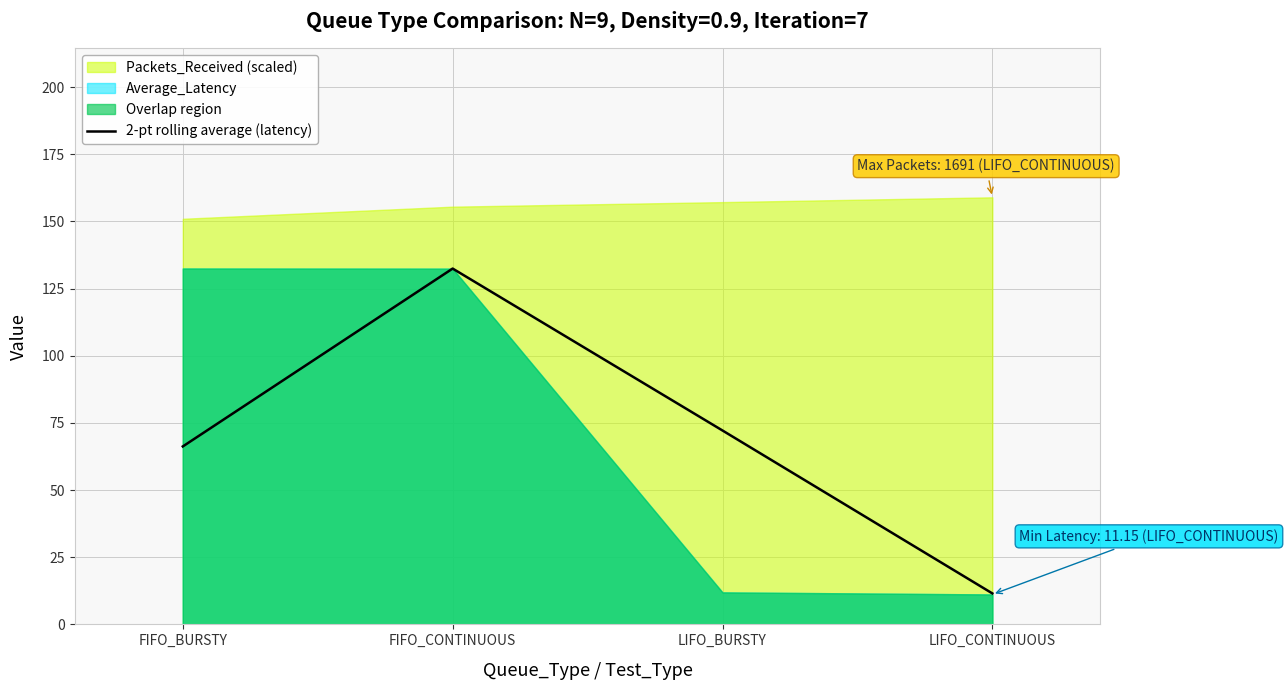

At which label does the data first exceed 72?

FIFO_CONTINUOUS